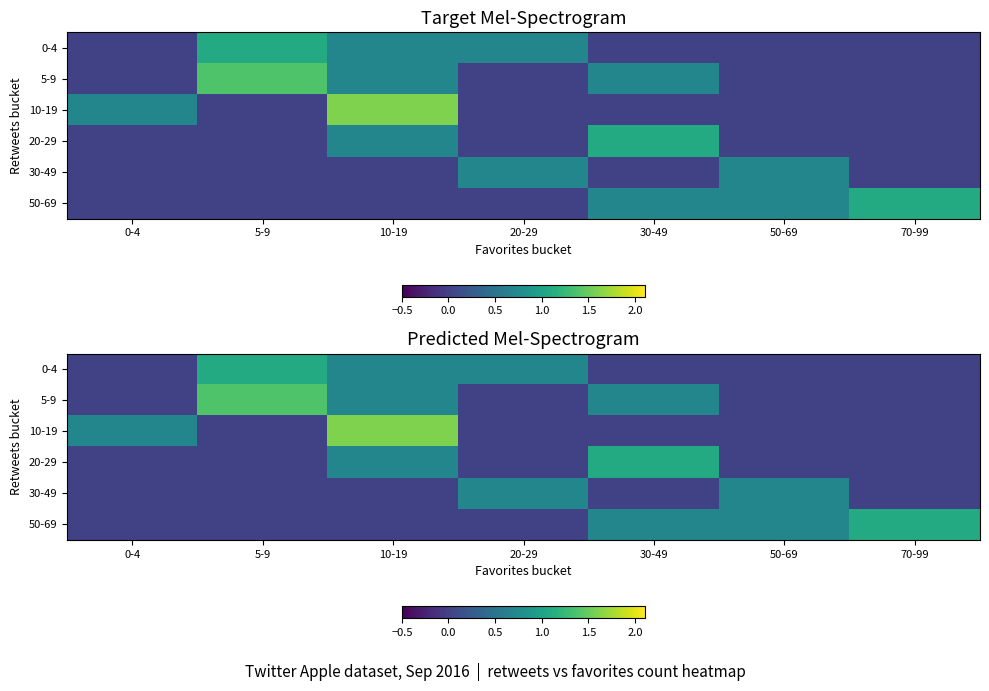

What is the average value of the 20-29 series?

0.3